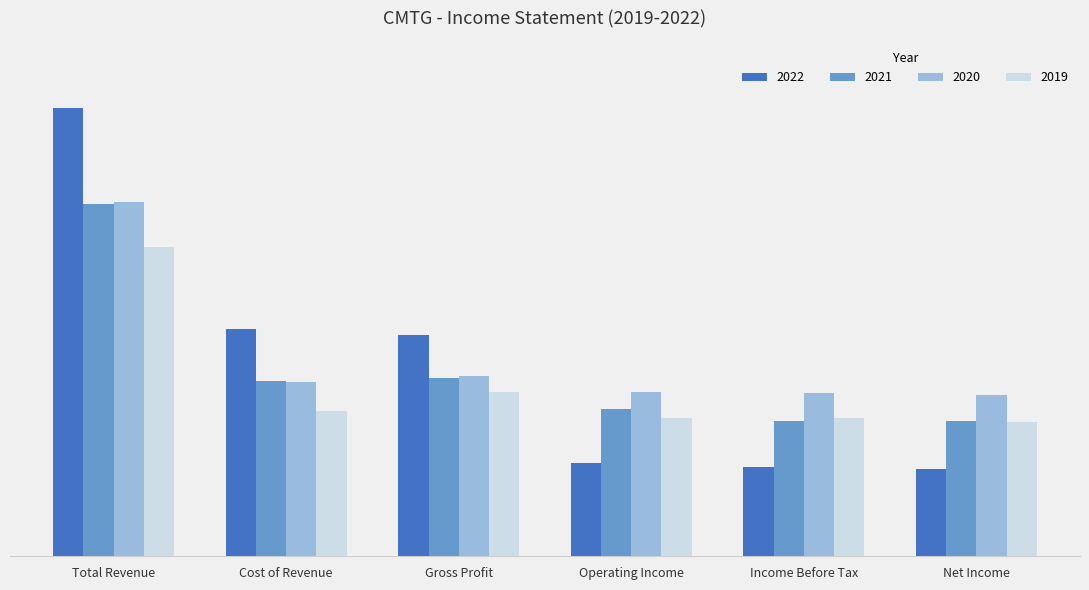

Read the 2020 value at Net Income, to the nearest 50.

202400